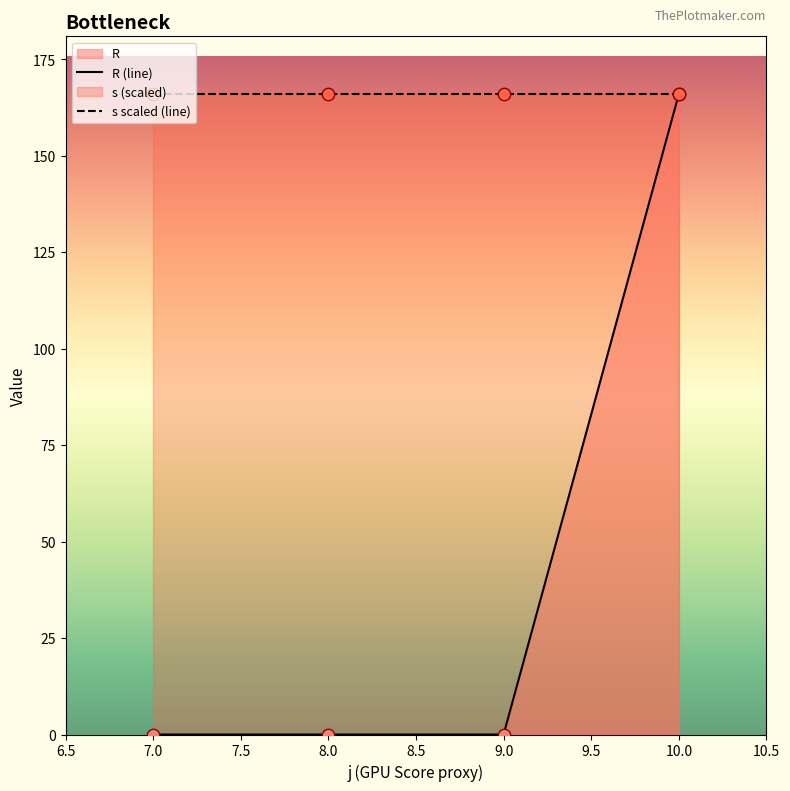

Which series has the widest spread of Y values?

R (line)